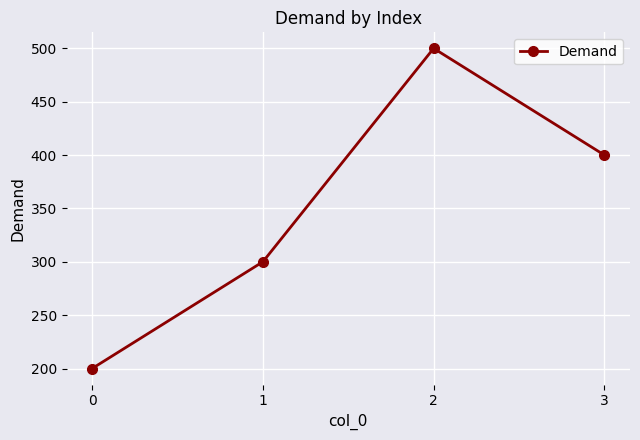

Between 3 and 0, which is larger?

3